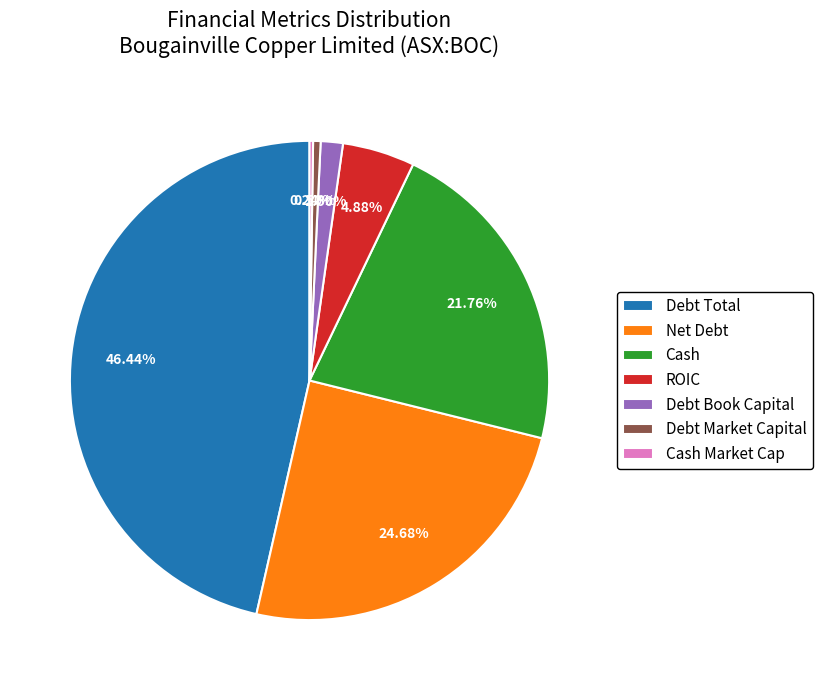

Is there a majority slice in this chart?

No